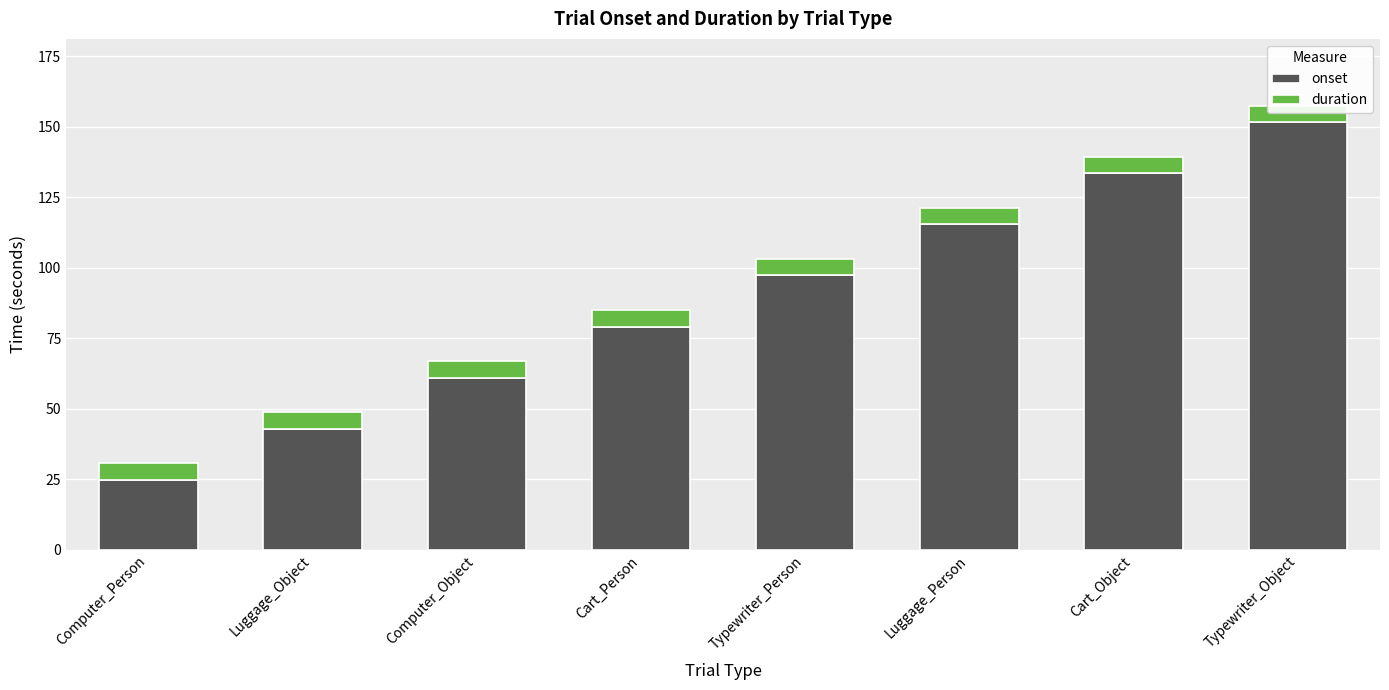

The value of onset at Luggage_Person is 29.6. True or false?

False